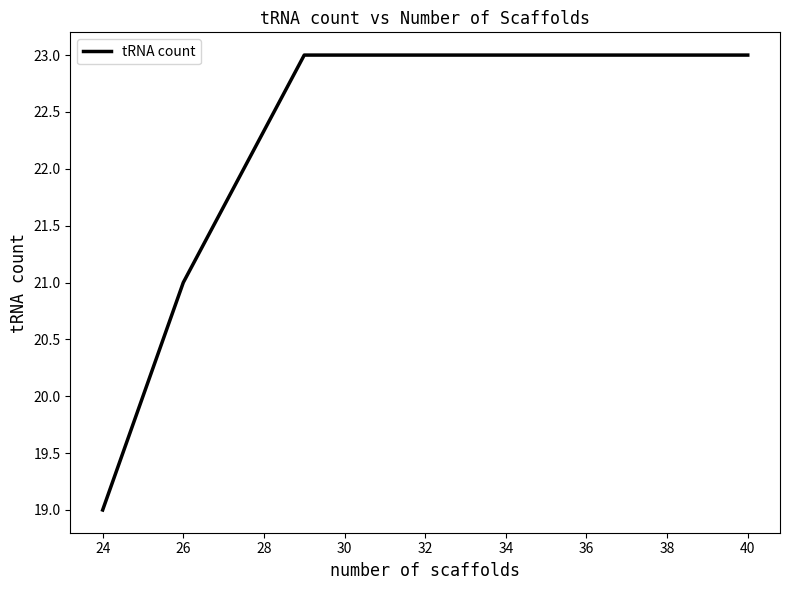

How many values are below 23?

2